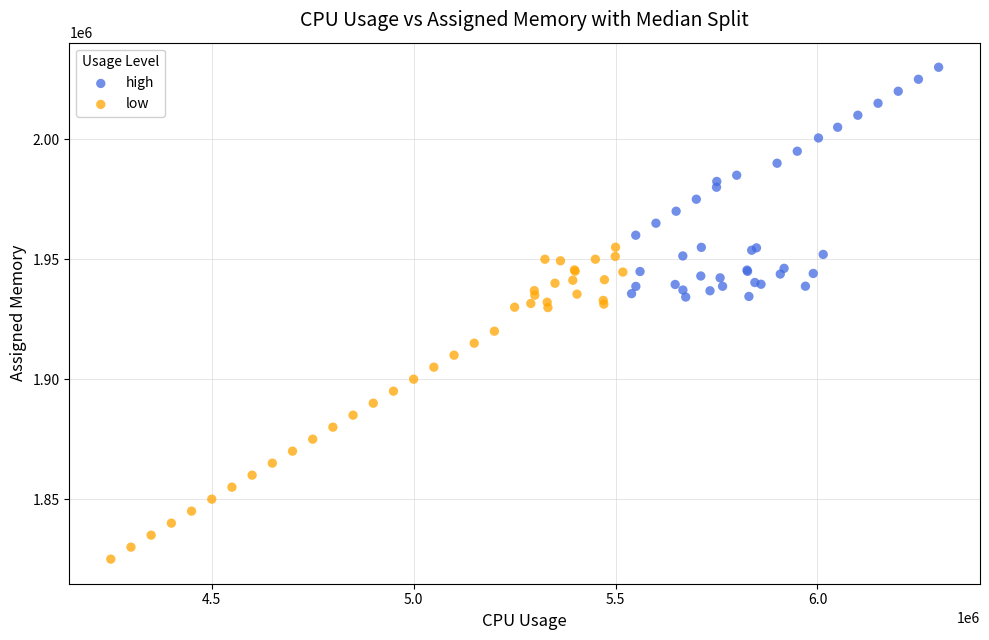

Which series contains the highest Y value?

high